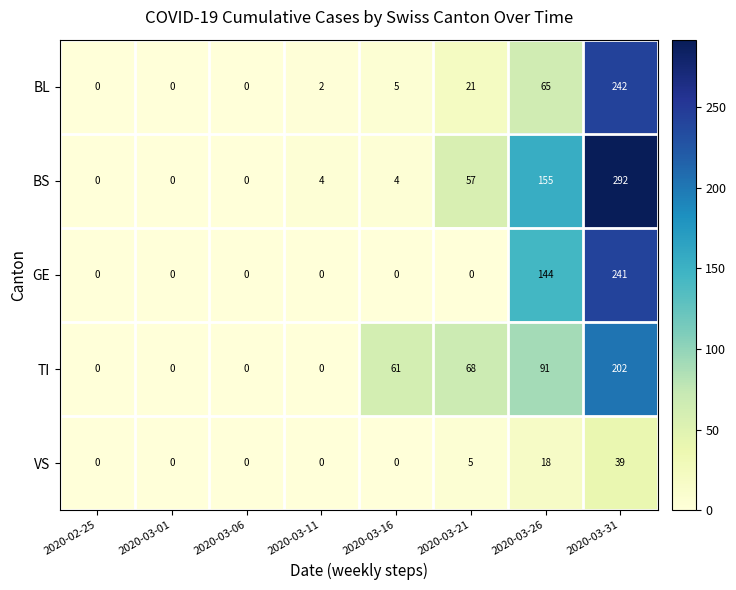

What is the average value of the GE series?

48